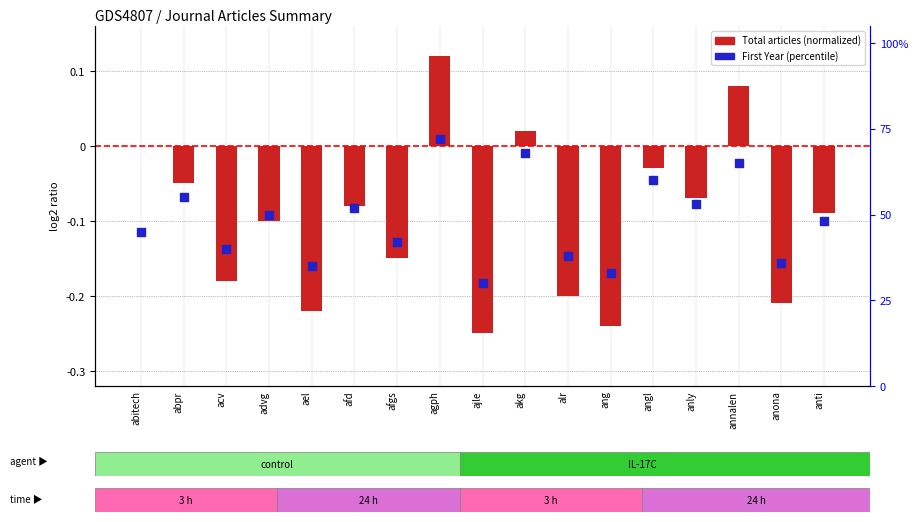

Which series contains the highest Y value?

First Year in the Licence (percentile)